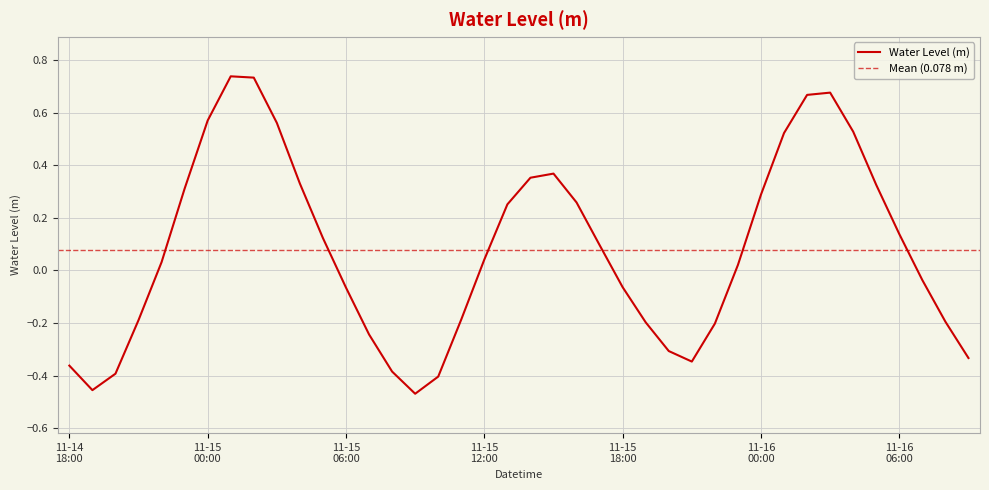

True or false: the data shows 0.3 at 2022-11-15 04:00.

True